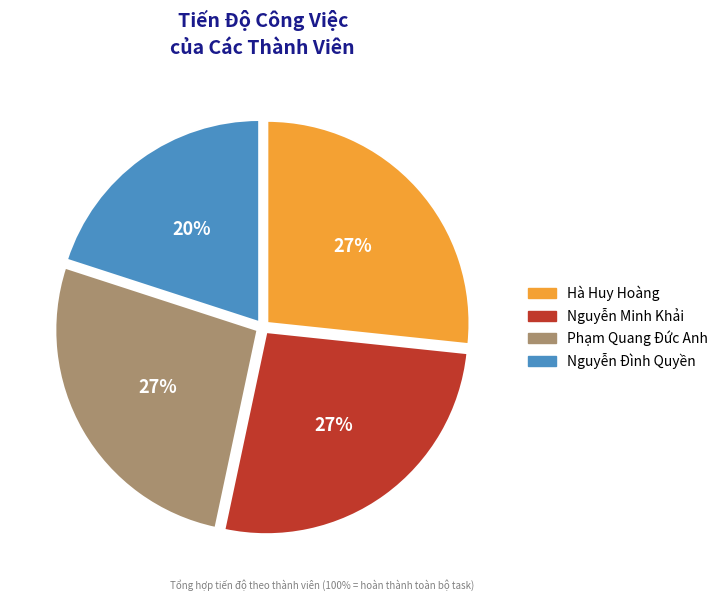

Is it true that Nguyễn Minh Khải is 27% of the pie?

True